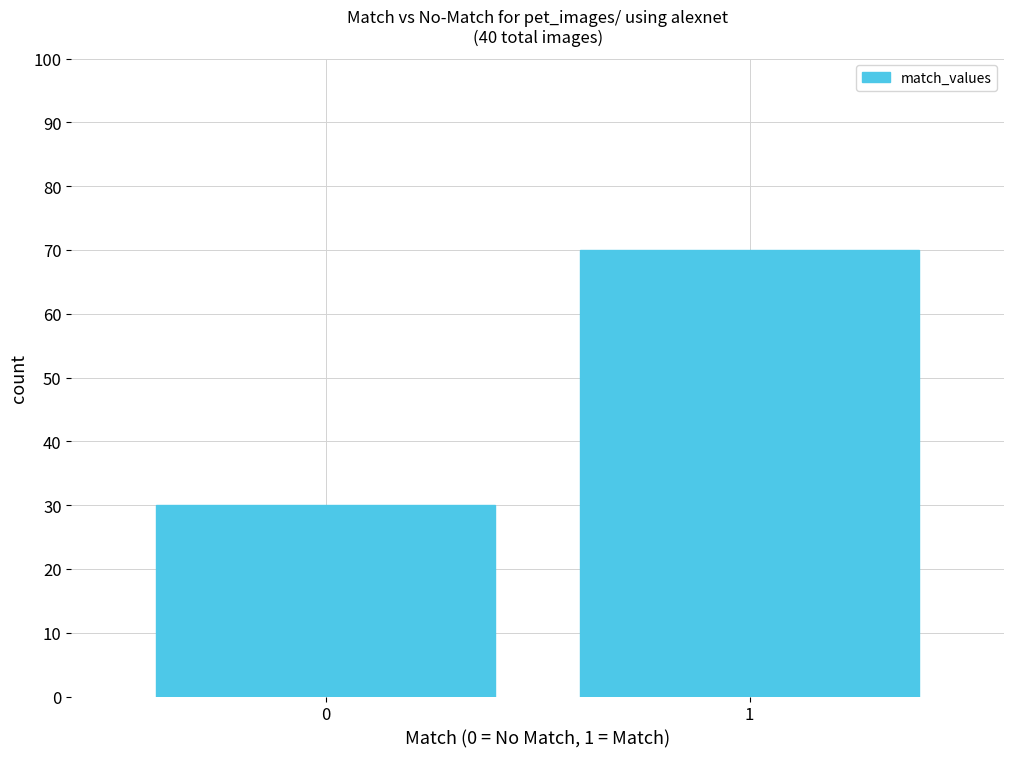

Reading left to right, list all the values displayed in this chart.

0=30	1=70